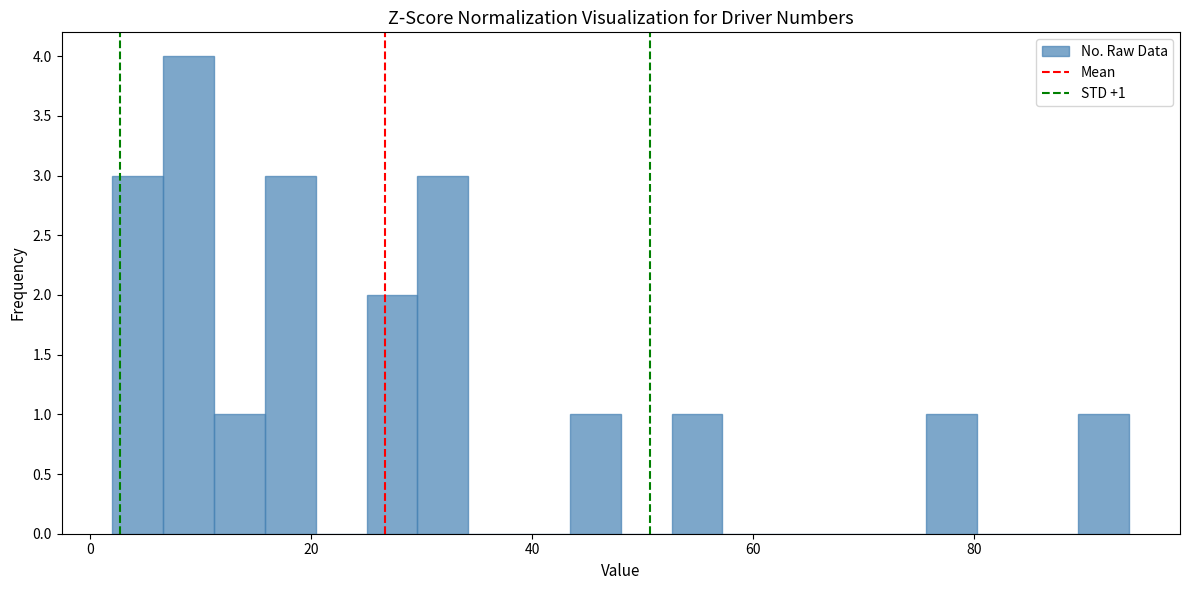

Read against the x-axis, roughly where is the centre of the tallest bar?

8